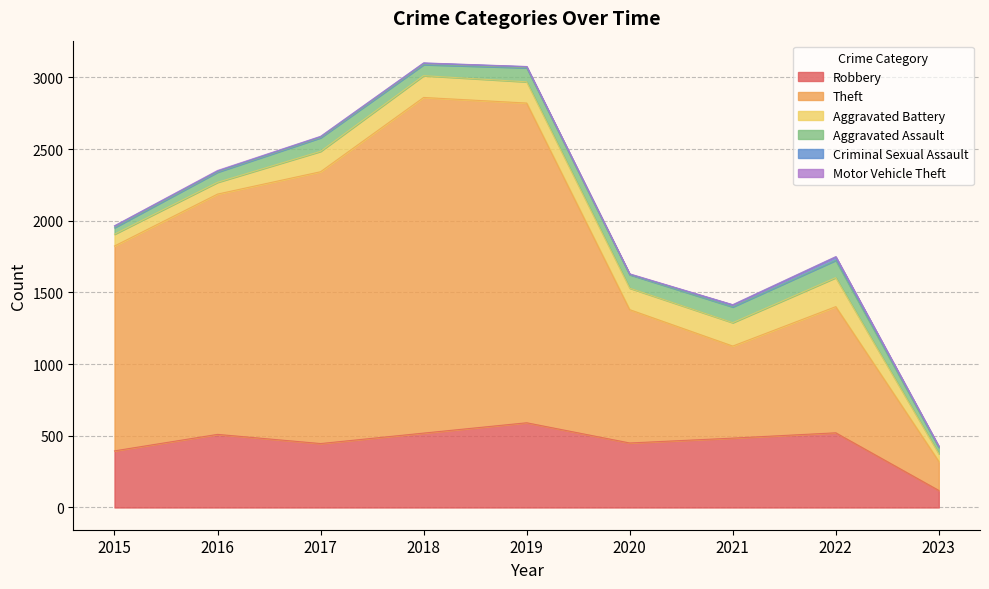

True or false: Aggravated Battery and Robbery cross at least once.

False